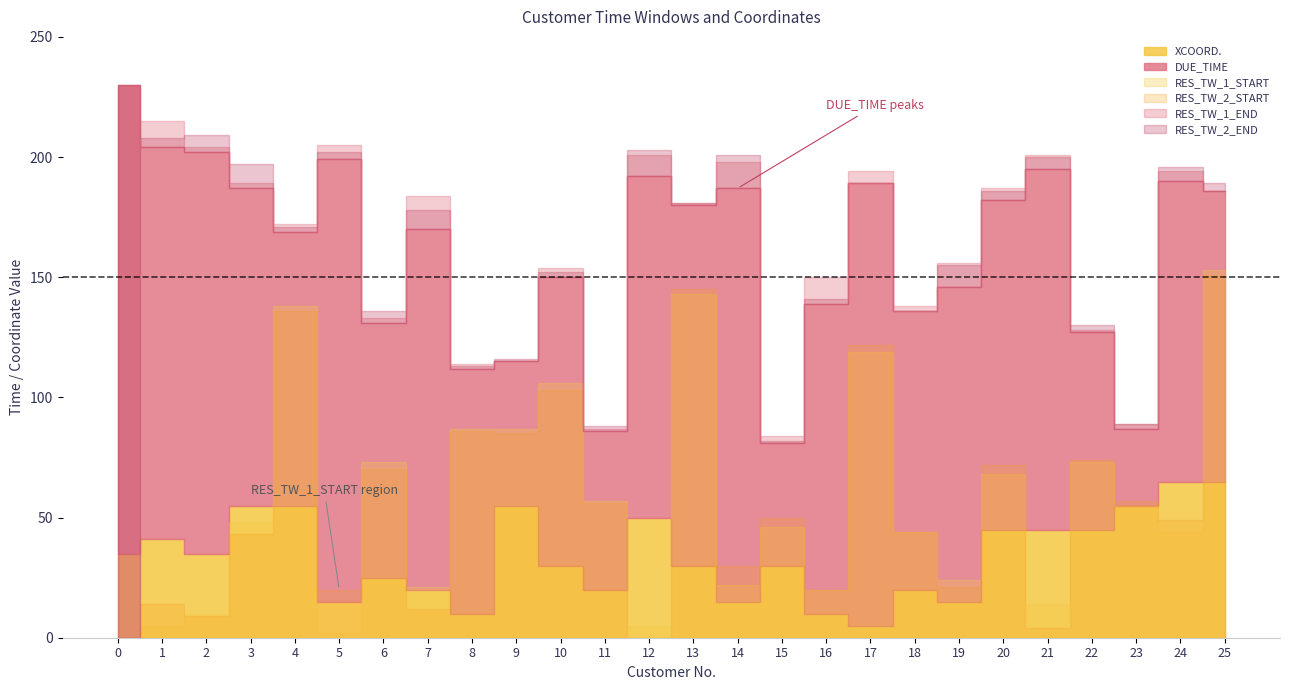

True or false: RES_TW_1_END has more than 0 points higher than both neighbors.

True